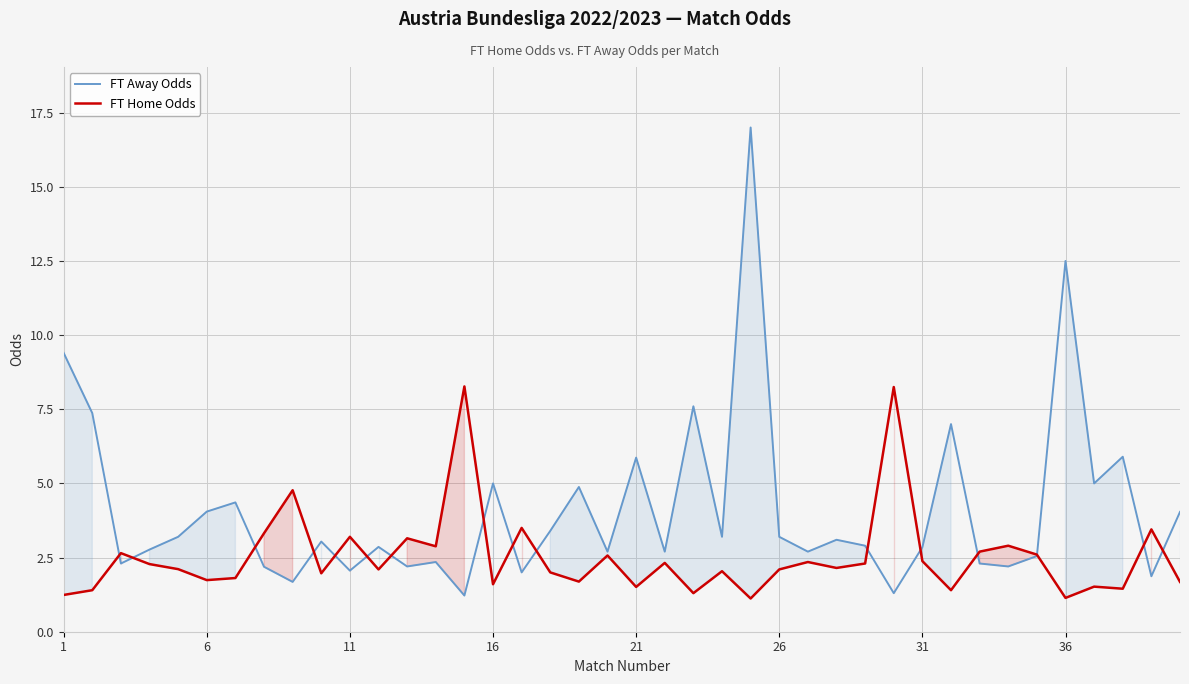

Rank the series by their maximum value, from highest to lowest.

FT Away Odds, FT Home Odds